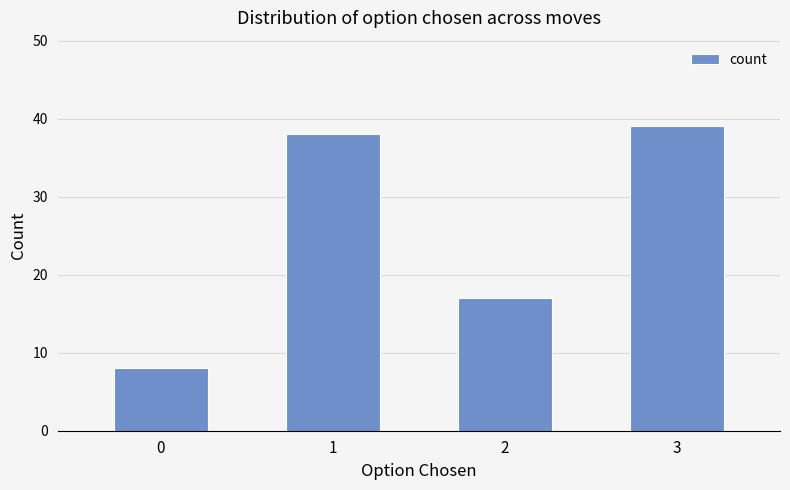

Does the chart contain any negative values?

No